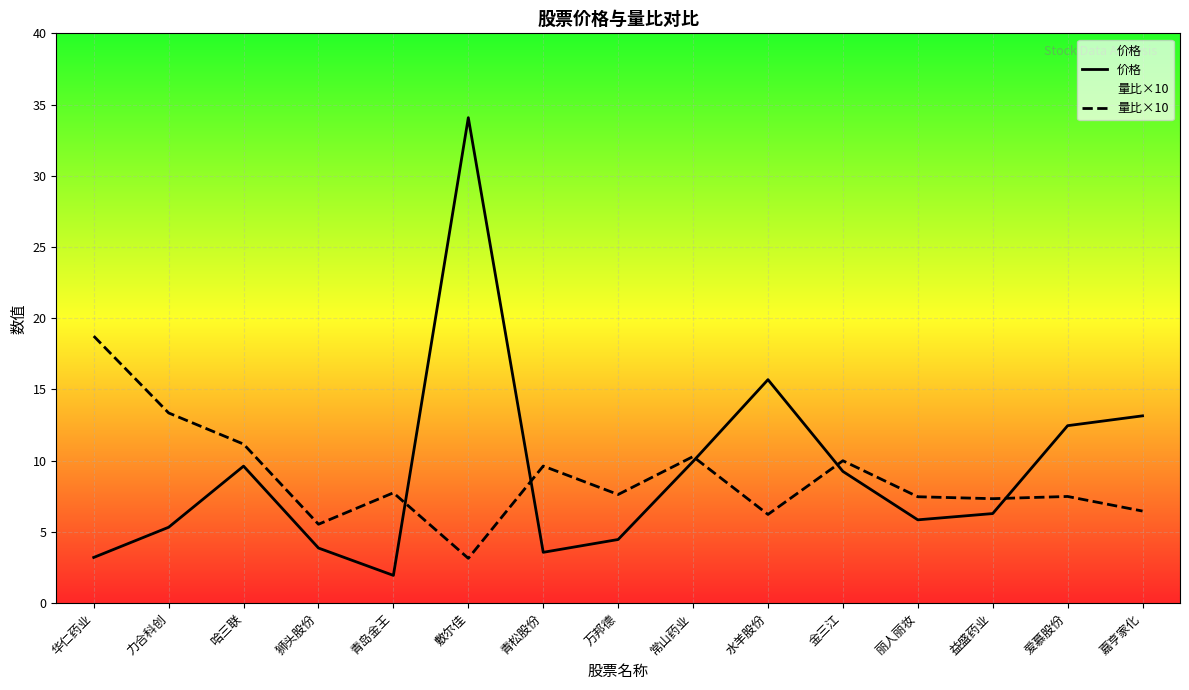

What is the sum of the 量比×10 values at 青松股份 and 力合科创?

23.0